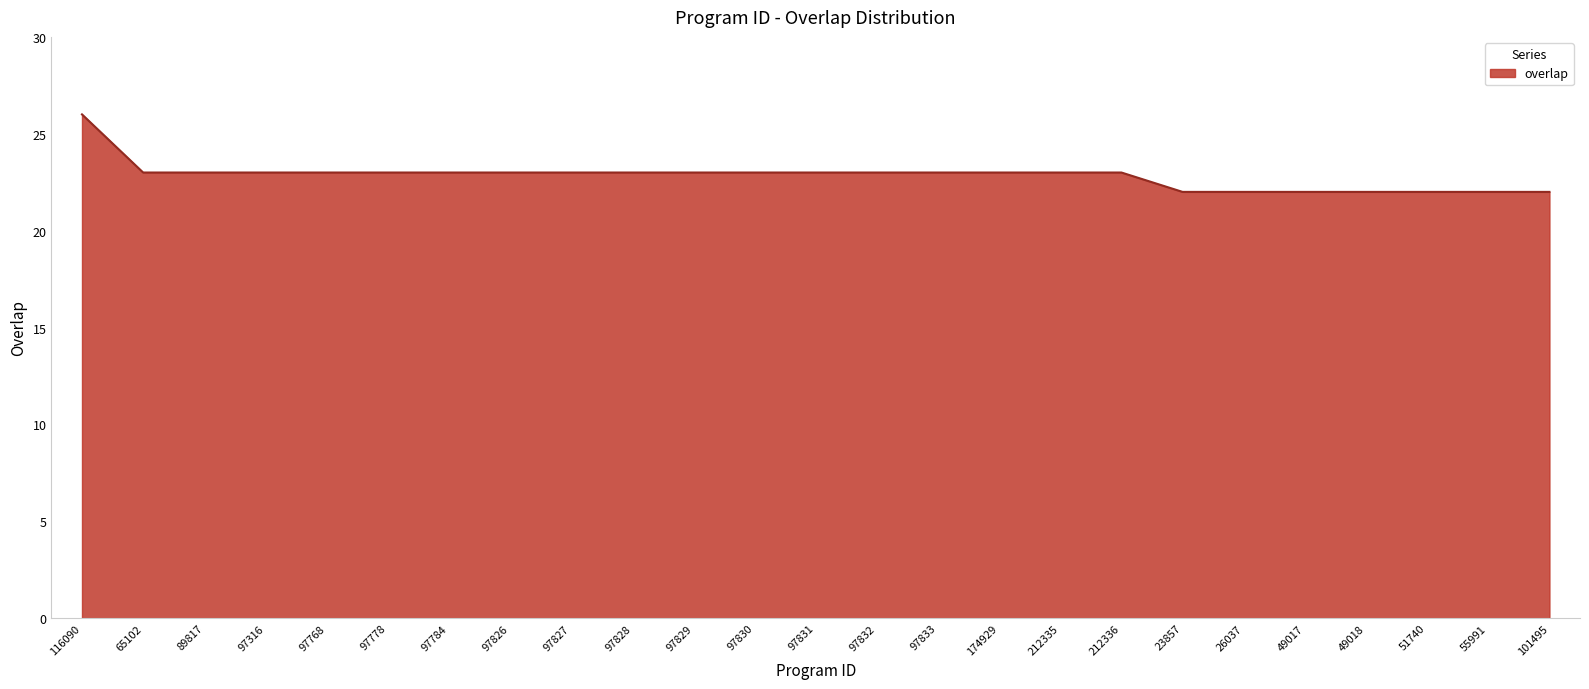

What position from the left is 97768?

5